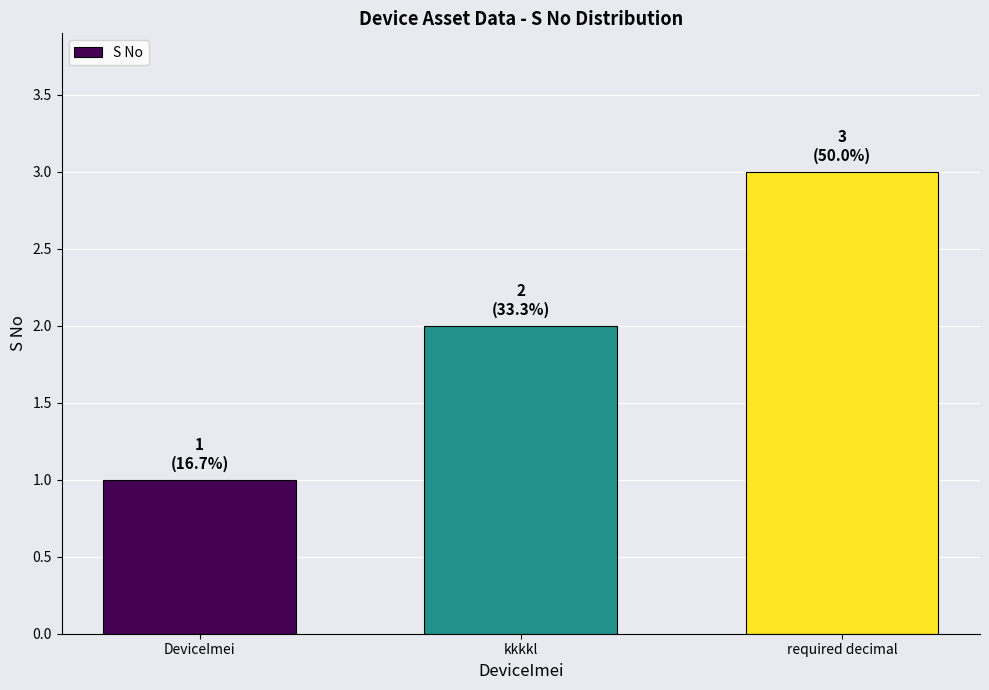

Rank the categories by value from lowest to highest.

DeviceImei, kkkkl, required decimal